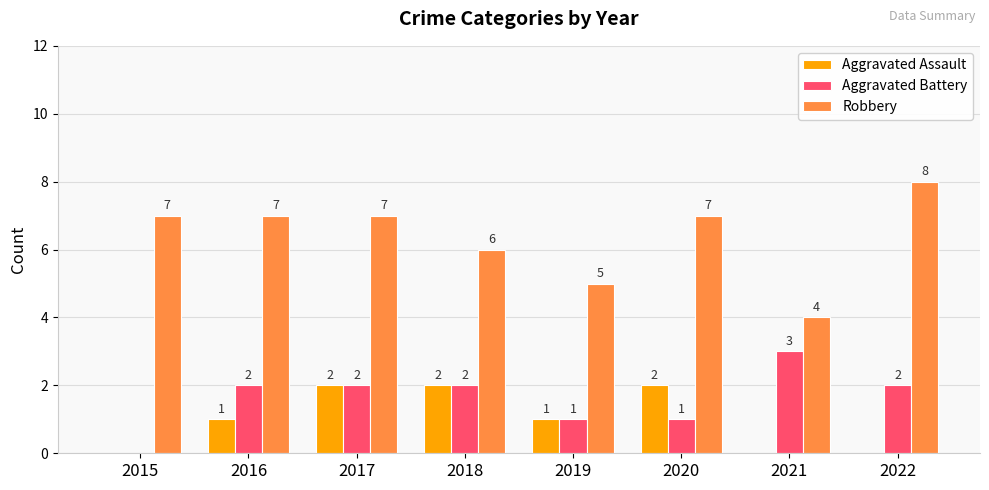

What are all the series names shown in the legend?

Aggravated Assault, Aggravated Battery, Robbery